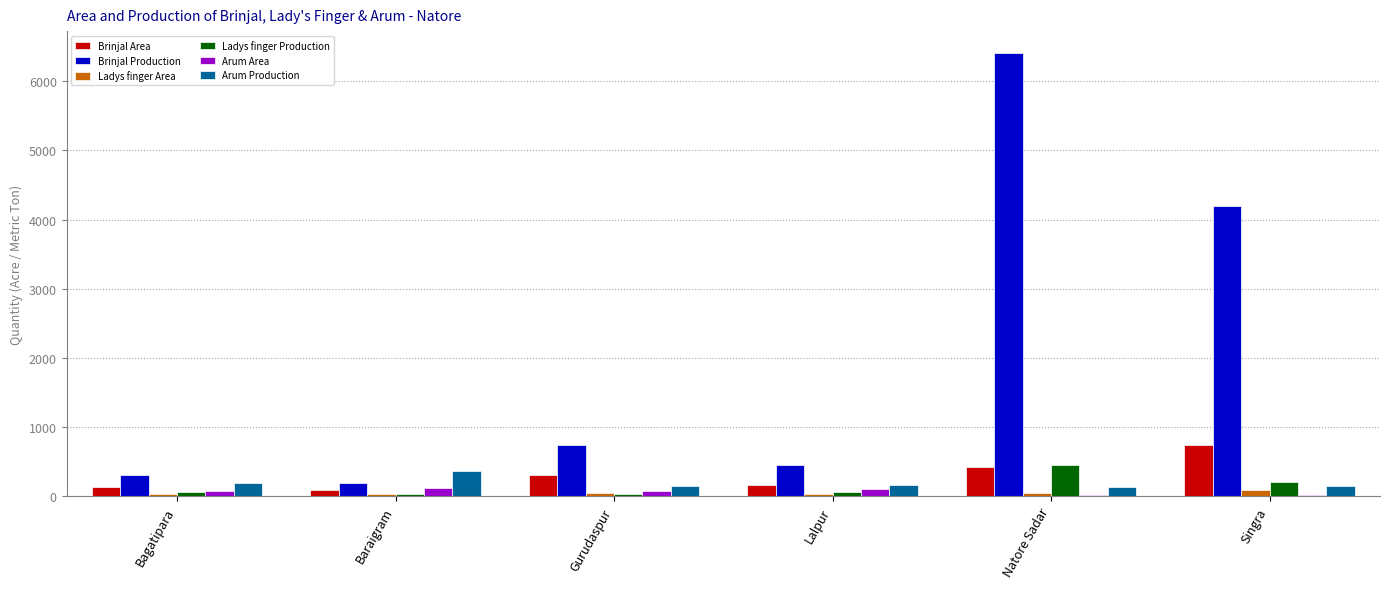

What is the approximate value of Arum Area at Baraigram?

126